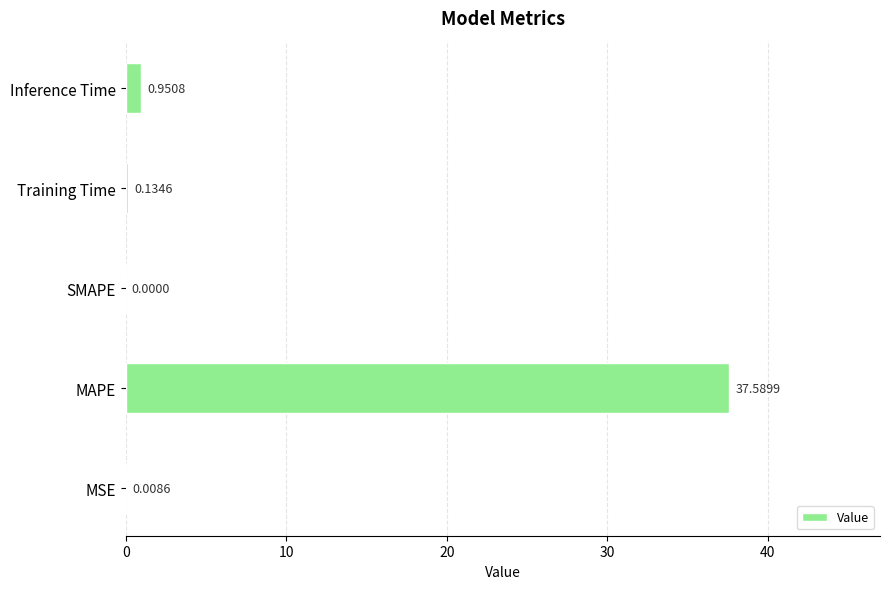

What is the sum of all values?

38.7